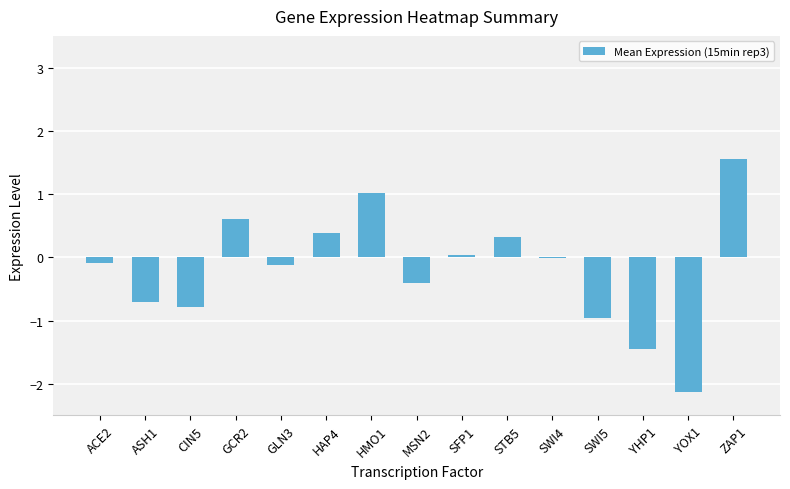

Between GCR2 and SFP1, which is larger?

GCR2